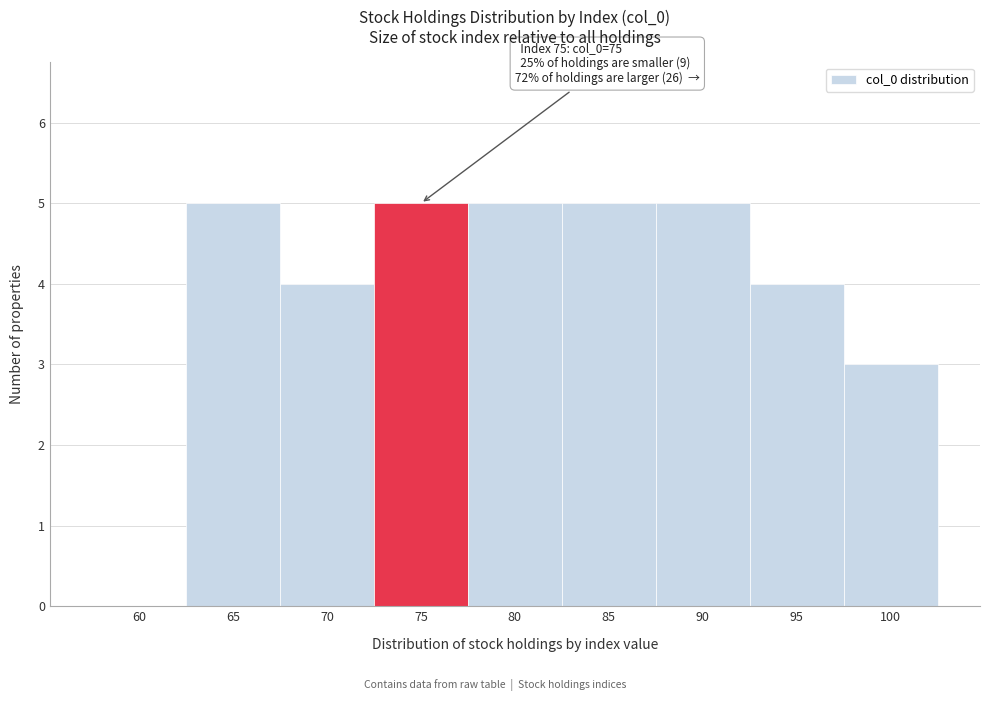

Reading left to right, transcribe all the data shown in this chart.

60=0	65=5	70=4	75=5	80=5	85=5	90=5	95=4	100=3